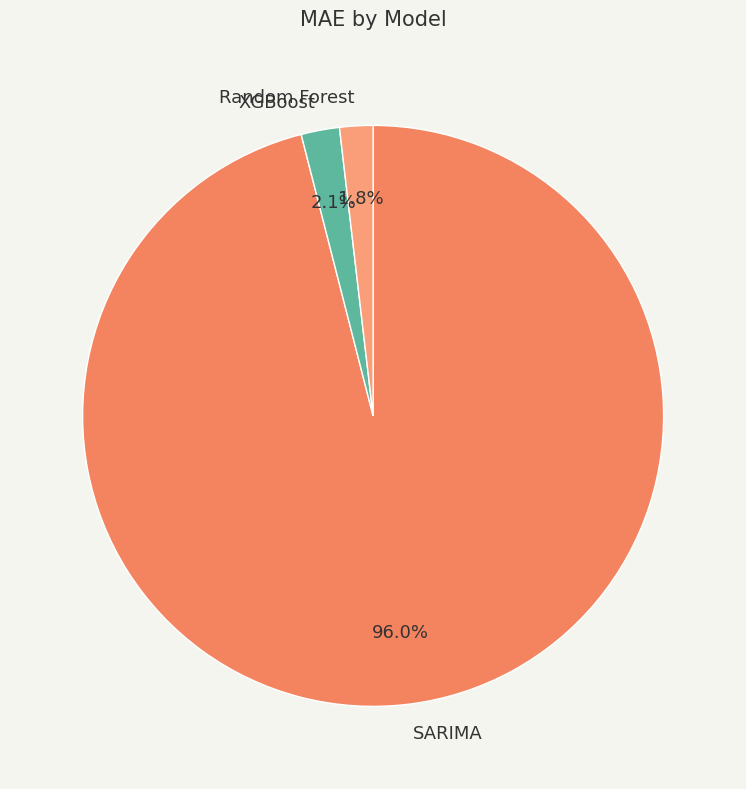

Between Random Forest and SARIMA, which is larger?

SARIMA